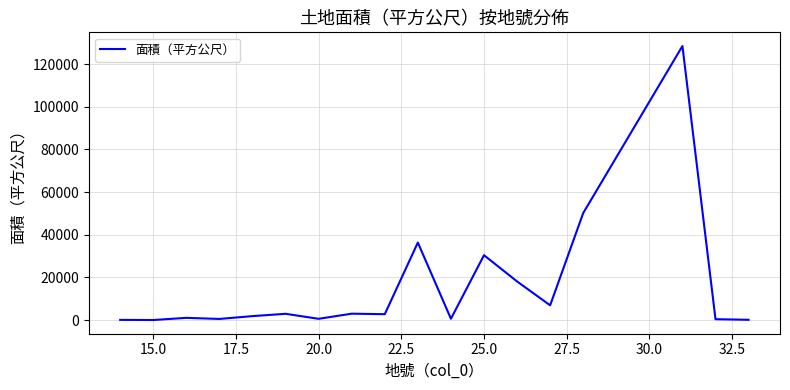

What is the maximum value shown in the chart?

128491